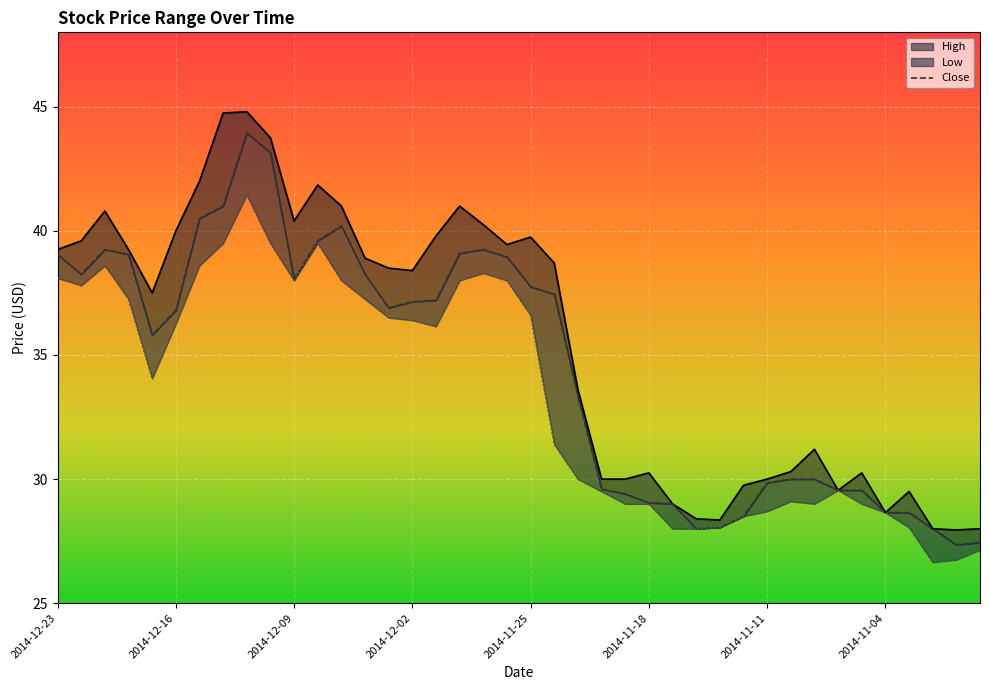

What is the difference between the maximum and minimum values in the High series?

16.8